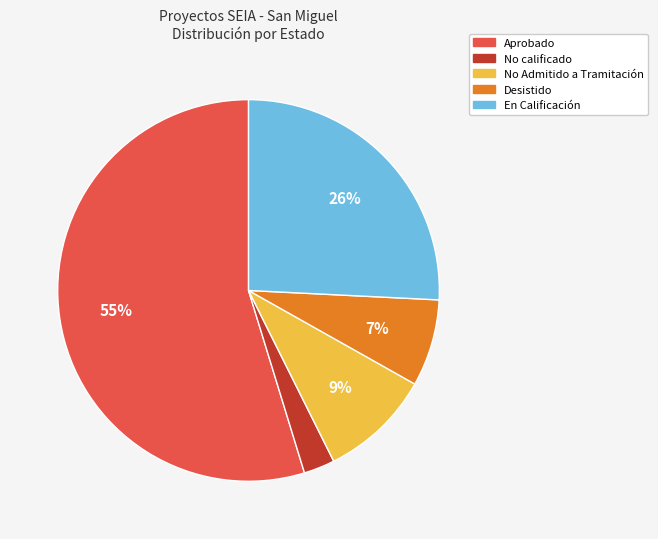

To the nearest percent, what is the difference between the largest and smallest slice percentages?

52%